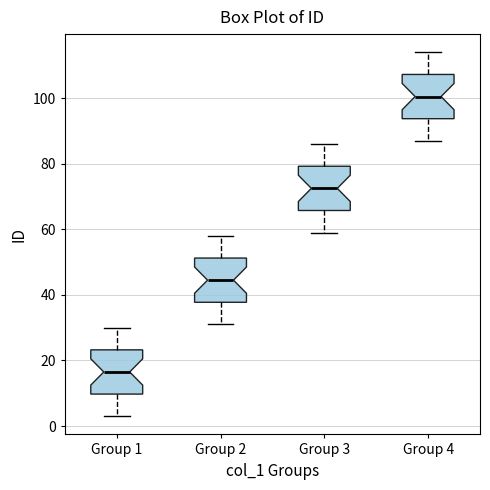

Where is the upper edge of the box for Group 2 on the y-axis? The values are not printed on the chart, so give them approximately, as read against the axis.

52